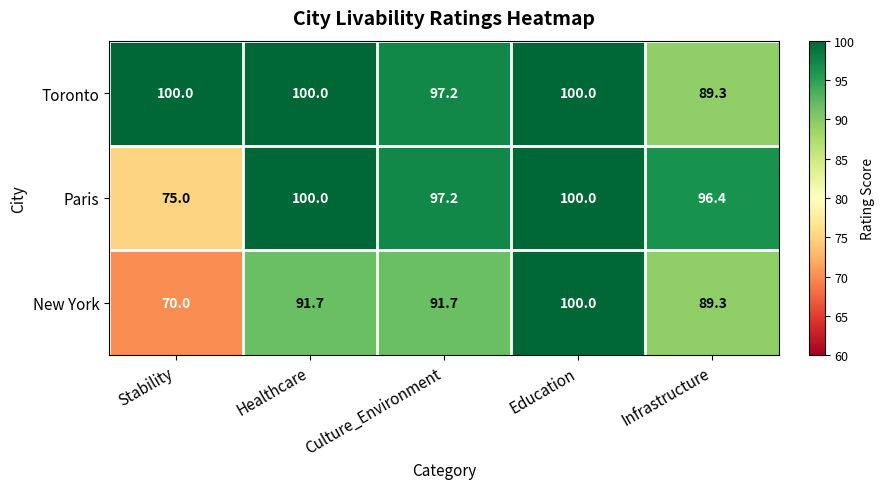

At how many categories does at least one series exceed 92?

5